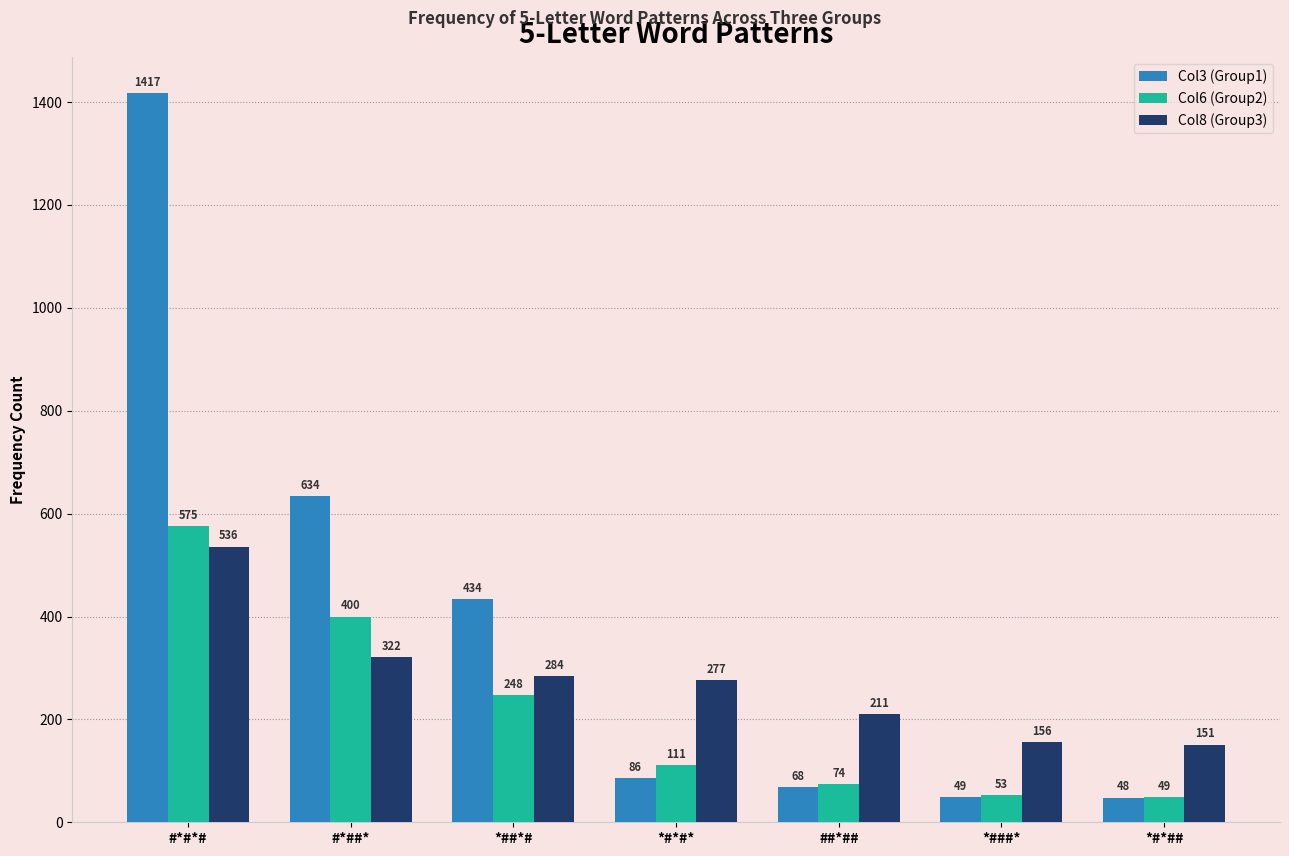

What is the sum of all Col8 (Group3) values?

1937